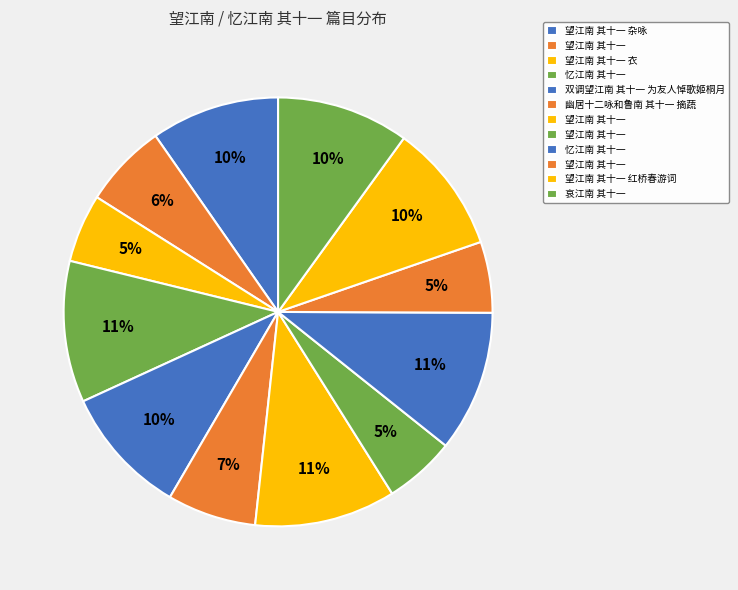

How many segments does this pie chart have?

12